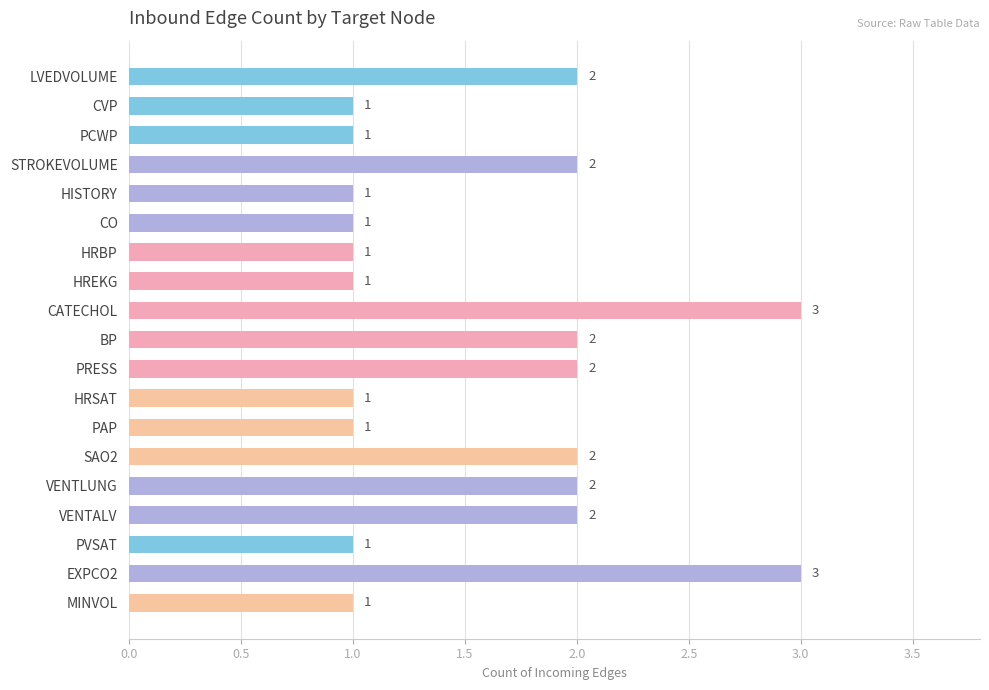

How many data points does each series have?

19